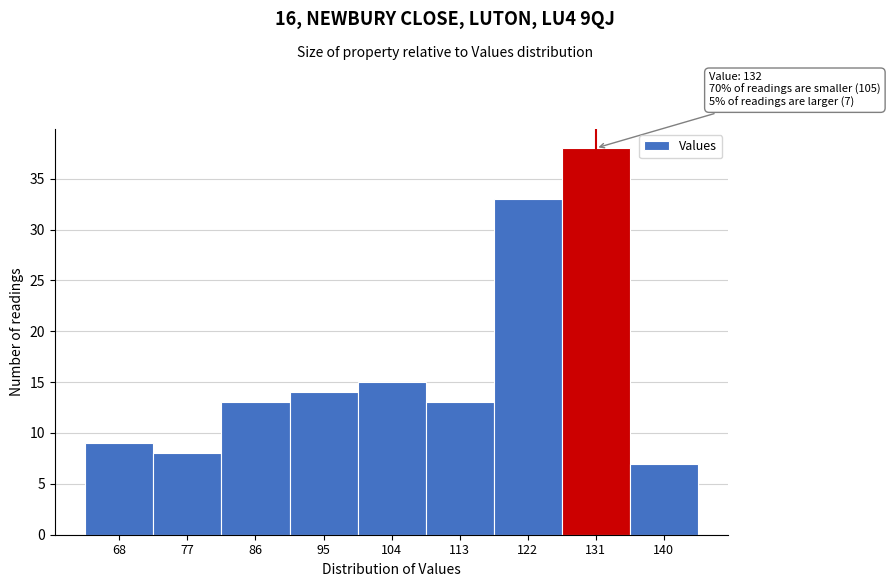

Reading right to left, list all the values displayed in this chart.

140=7	131=38	122=33	113=13	104=15	95=14	86=13	77=8	68=9